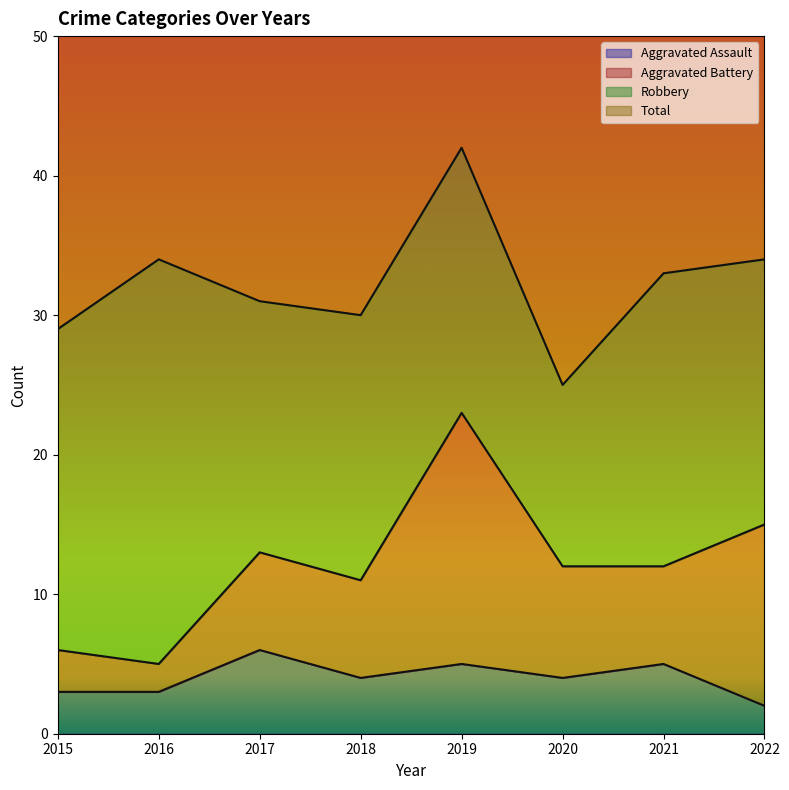

True or false: Aggravated Assault and Total intersect in this chart.

False